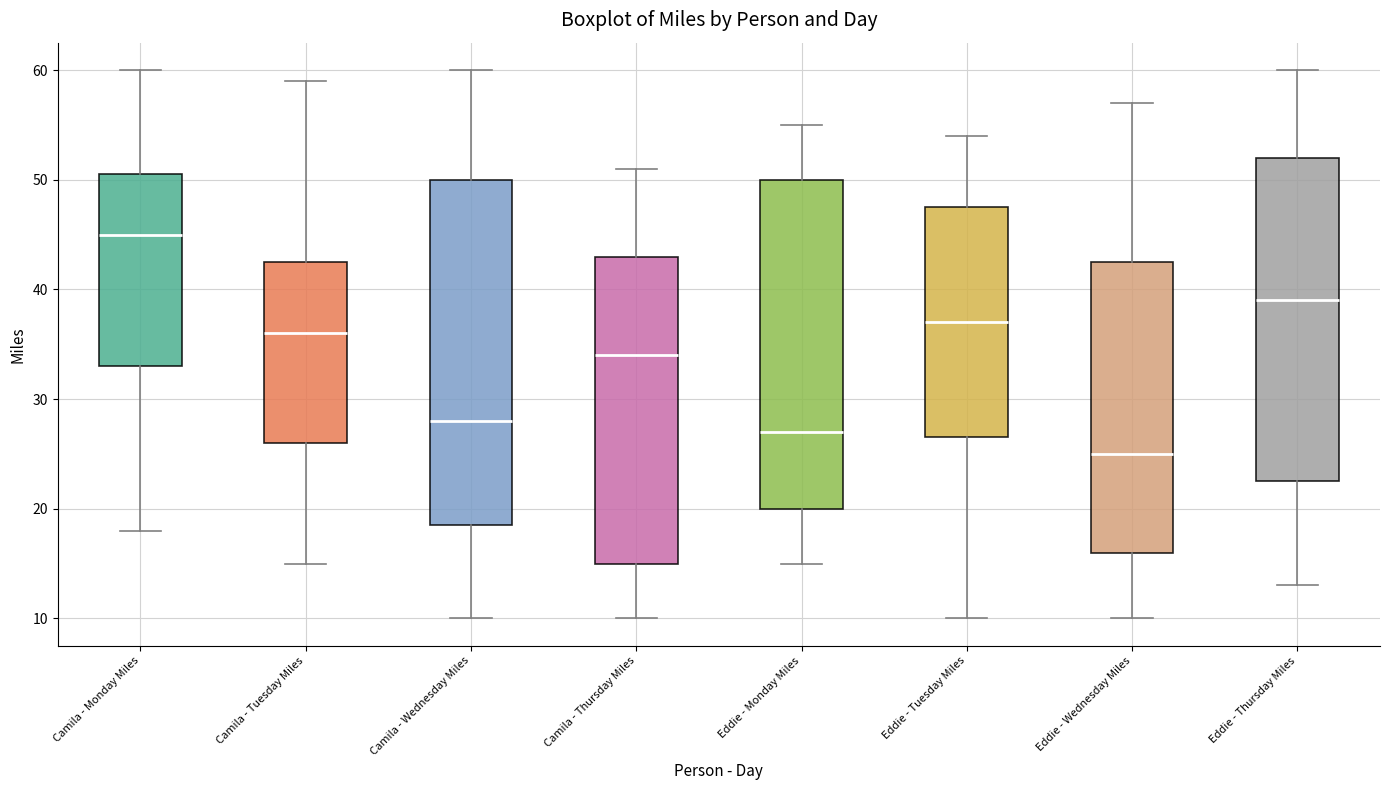

Where is the upper edge of the box for Eddie - Thursday Miles on the y-axis? The values are not printed on the chart, so give them approximately, as read against the axis.

52